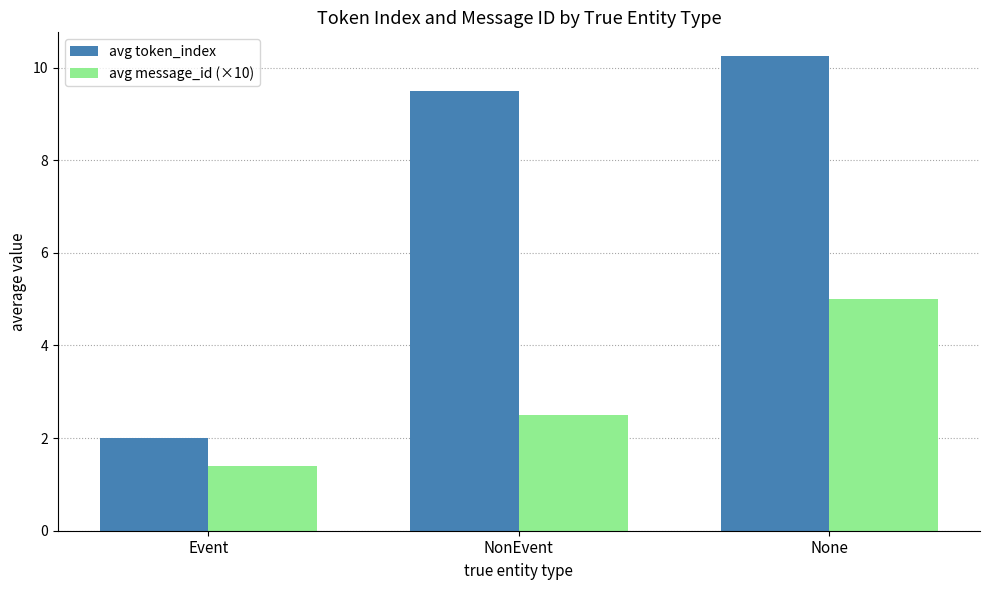

Which series has the largest total across all categories?

avg token_index